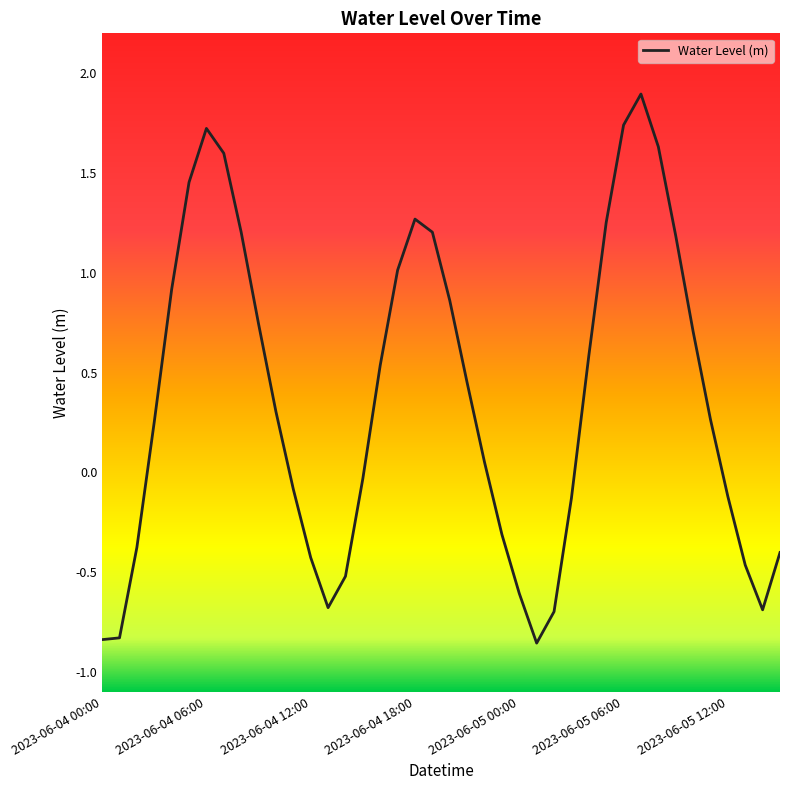

What is the maximum value shown in the chart?

1.9